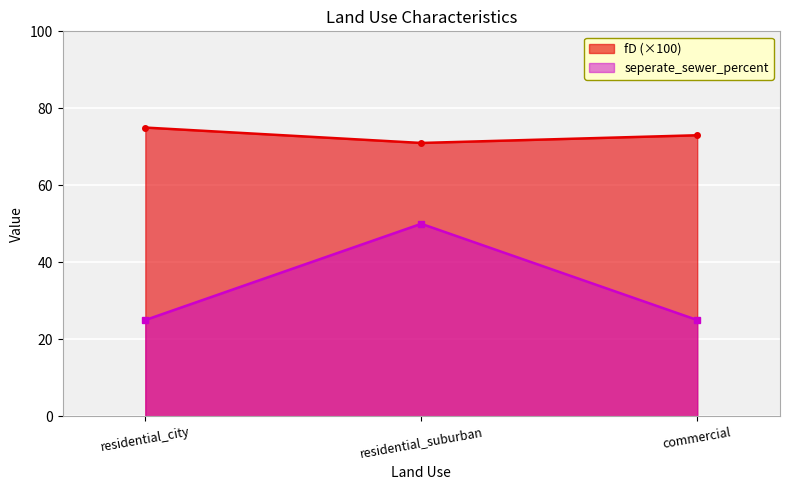

What position from the left is residential_city?

1